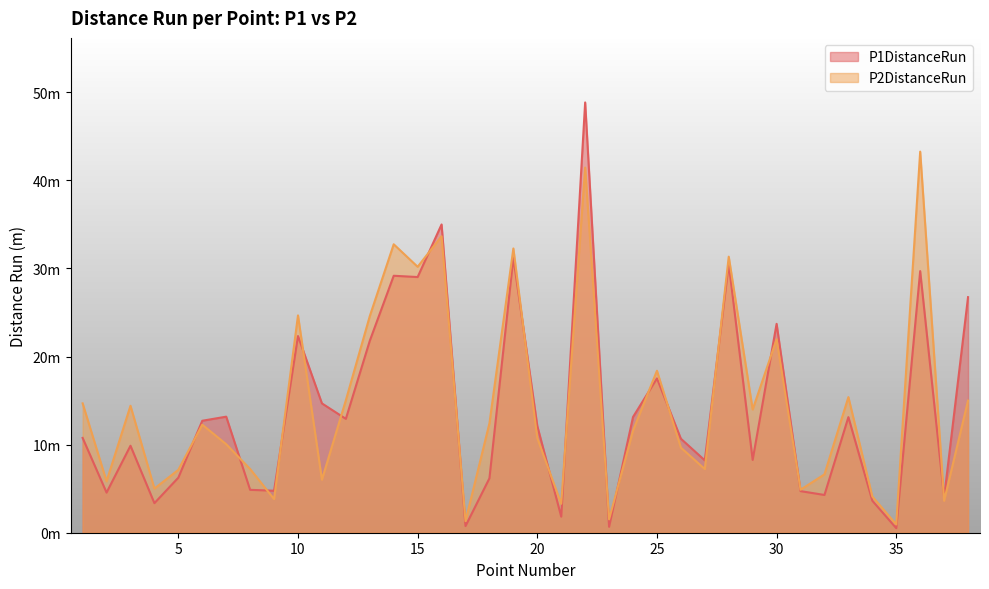

How many lines are shown in the chart?

2